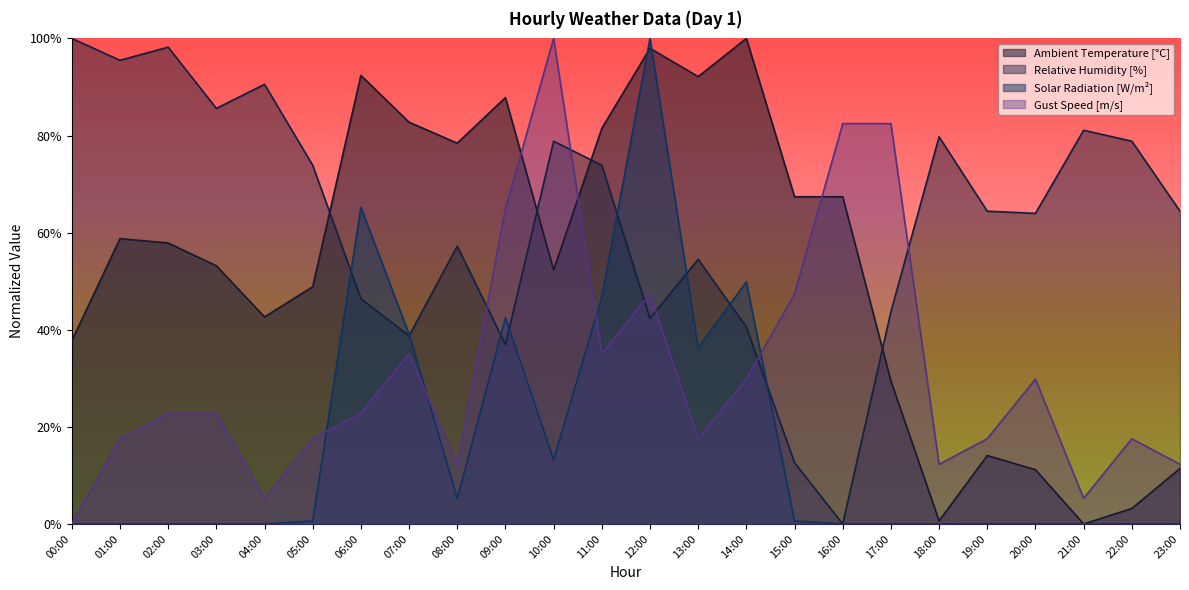

Reading right to left, list all the values displayed in this chart.

Ambient Temperature [°C]: 23:00=11.4	22:00=3.2	21:00=0.0	20:00=11.2	19:00=14.1	18:00=0.6	17:00=29.4	16:00=67.4	15:00=67.4	14:00=100.0	13:00=92.1	12:00=98.0	11:00=81.5	10:00=52.3	09:00=87.8	08:00=78.4	07:00=82.7	06:00=92.4	05:00=48.9	04:00=42.6	03:00=53.2	02:00=57.9	01:00=58.8	00:00=37.7
Relative Humidity [%]: 23:00=64.4	22:00=78.8	21:00=81.1	20:00=64.0	19:00=64.4	18:00=79.7	17:00=43.7	16:00=0.0	15:00=12.6	14:00=40.5	13:00=54.5	12:00=42.3	11:00=73.9	10:00=78.8	09:00=36.9	08:00=57.2	07:00=38.7	06:00=46.4	05:00=73.9	04:00=90.5	03:00=85.6	02:00=98.2	01:00=95.5	00:00=100.0
Solar Radiation [W/m²]: 23:00=0.0	22:00=0.0	21:00=0.0	20:00=0.0	19:00=0.0	18:00=0.0	17:00=0.0	16:00=0.0	15:00=0.6	14:00=49.8	13:00=36.3	12:00=100.0	11:00=46.8	10:00=13.2	09:00=42.5	08:00=5.2	07:00=39.1	06:00=65.2	05:00=0.6	04:00=0.0	03:00=0.0	02:00=0.0	01:00=0.0	00:00=0.0
Gust Speed [m/s]: 23:00=12.3	22:00=17.5	21:00=5.3	20:00=29.8	19:00=17.5	18:00=12.3	17:00=82.5	16:00=82.5	15:00=47.4	14:00=29.8	13:00=17.5	12:00=47.4	11:00=35.1	10:00=100.0	09:00=64.9	08:00=12.3	07:00=35.1	06:00=22.8	05:00=17.5	04:00=5.3	03:00=22.8	02:00=22.8	01:00=17.5	00:00=0.0